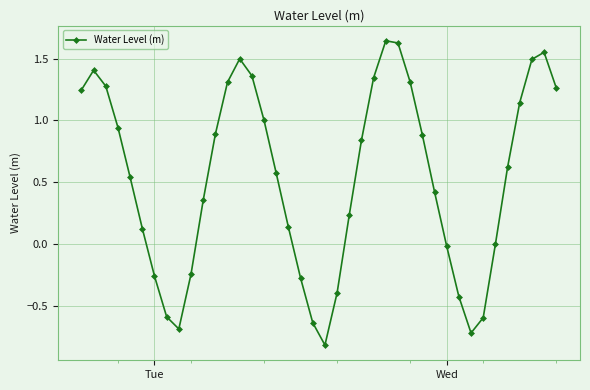

Count the number of categories in the chart.

40